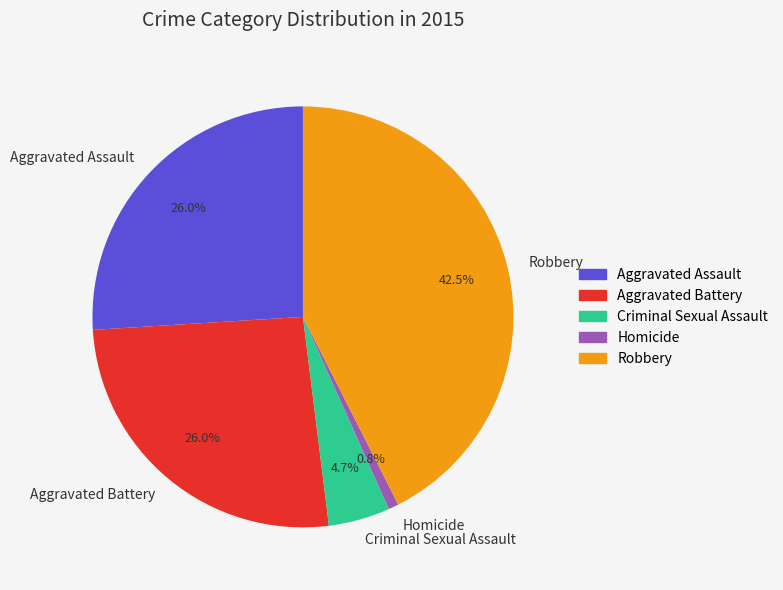

Count the number of slices in the pie.

5